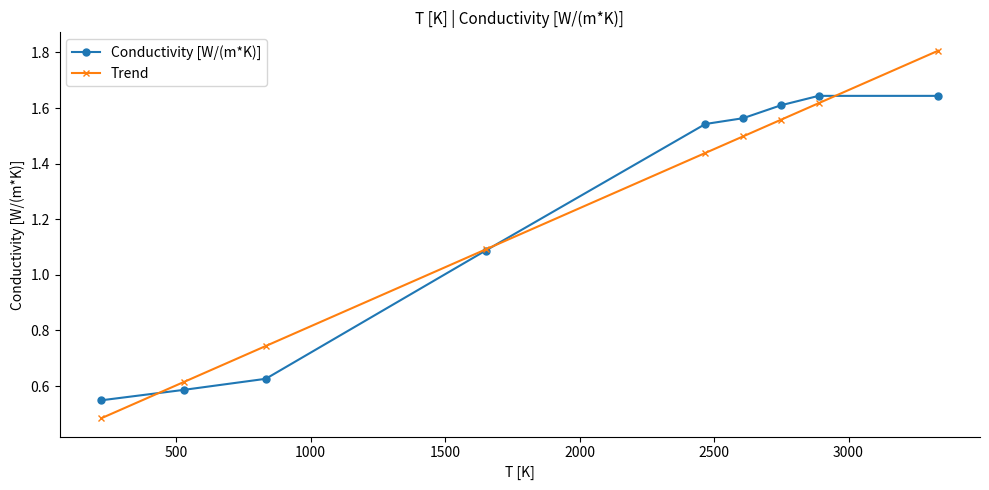

At how many categories does at least one series exceed 1?

6